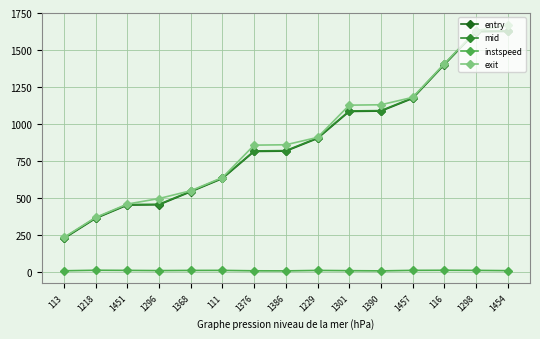

What is the label of the 12th point from the right?

1296